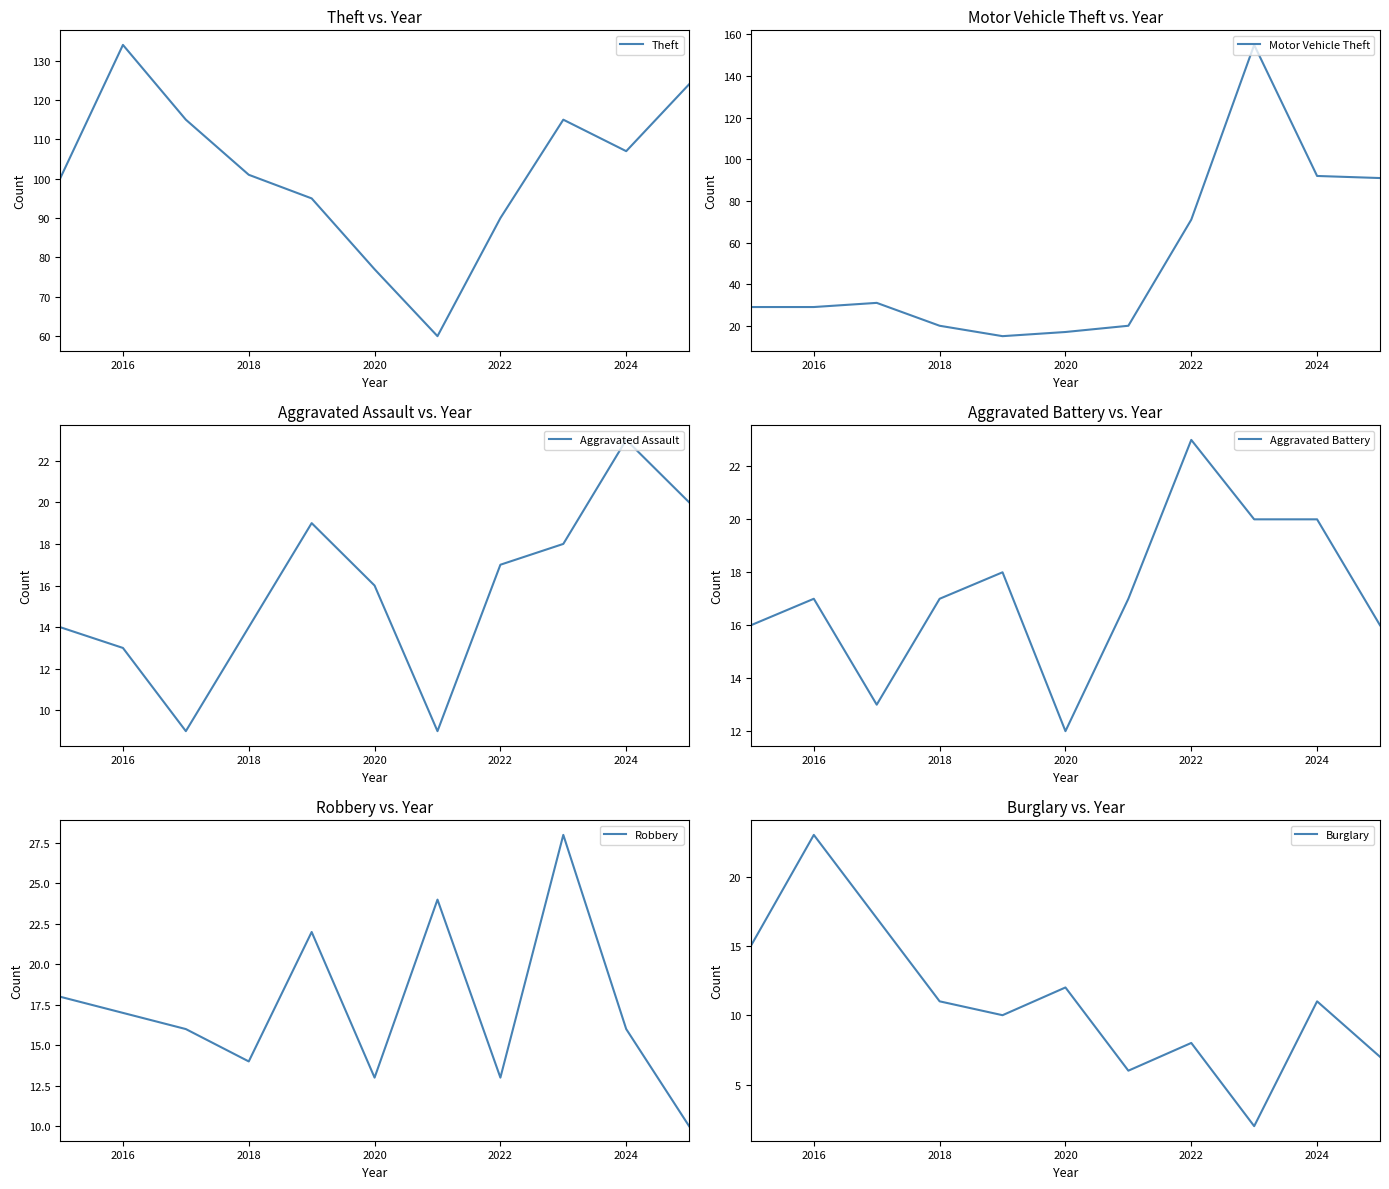

The Theft series shows 18 at 2020. True or false?

False